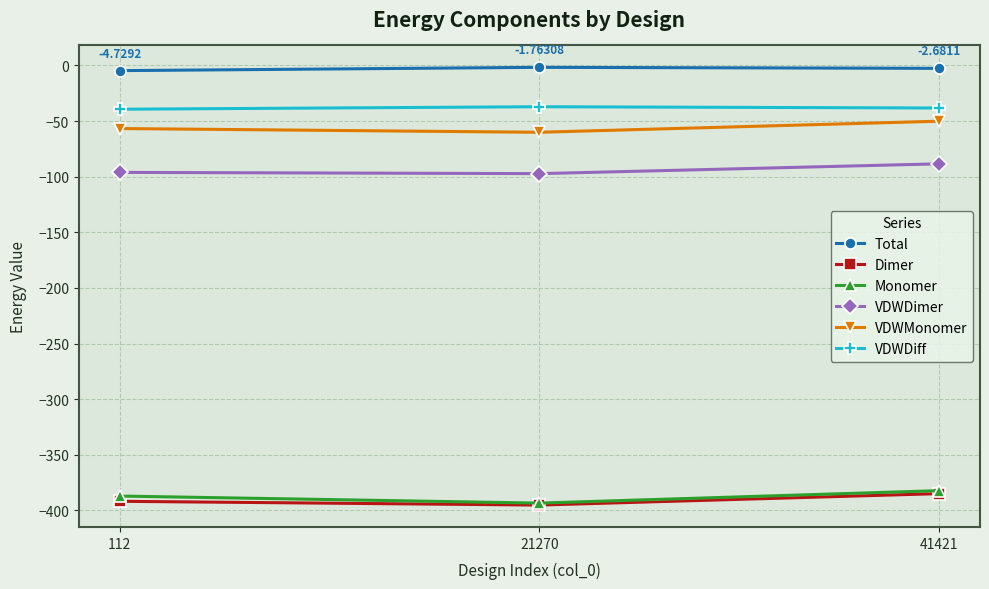

The VDWDimer series shows -48.1 at 112. True or false?

False